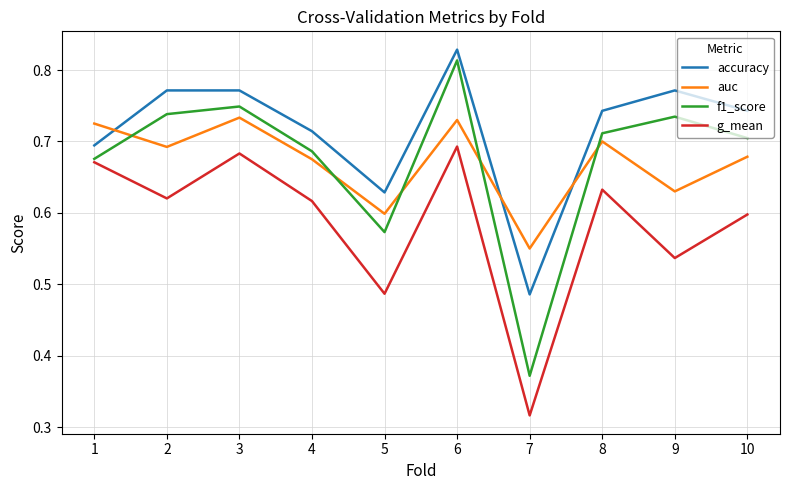

Which category has the lowest value in the f1_score series?

7